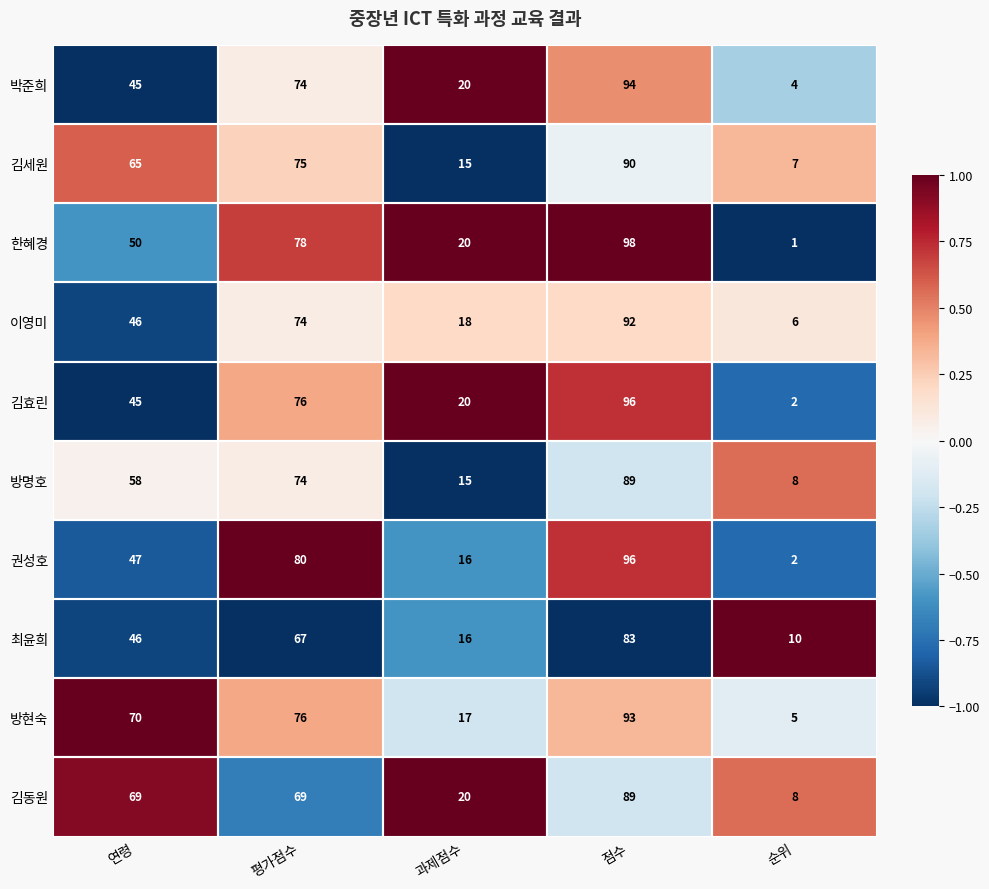

Which series changed the most between 평가점수 and 과제점수?

권성호